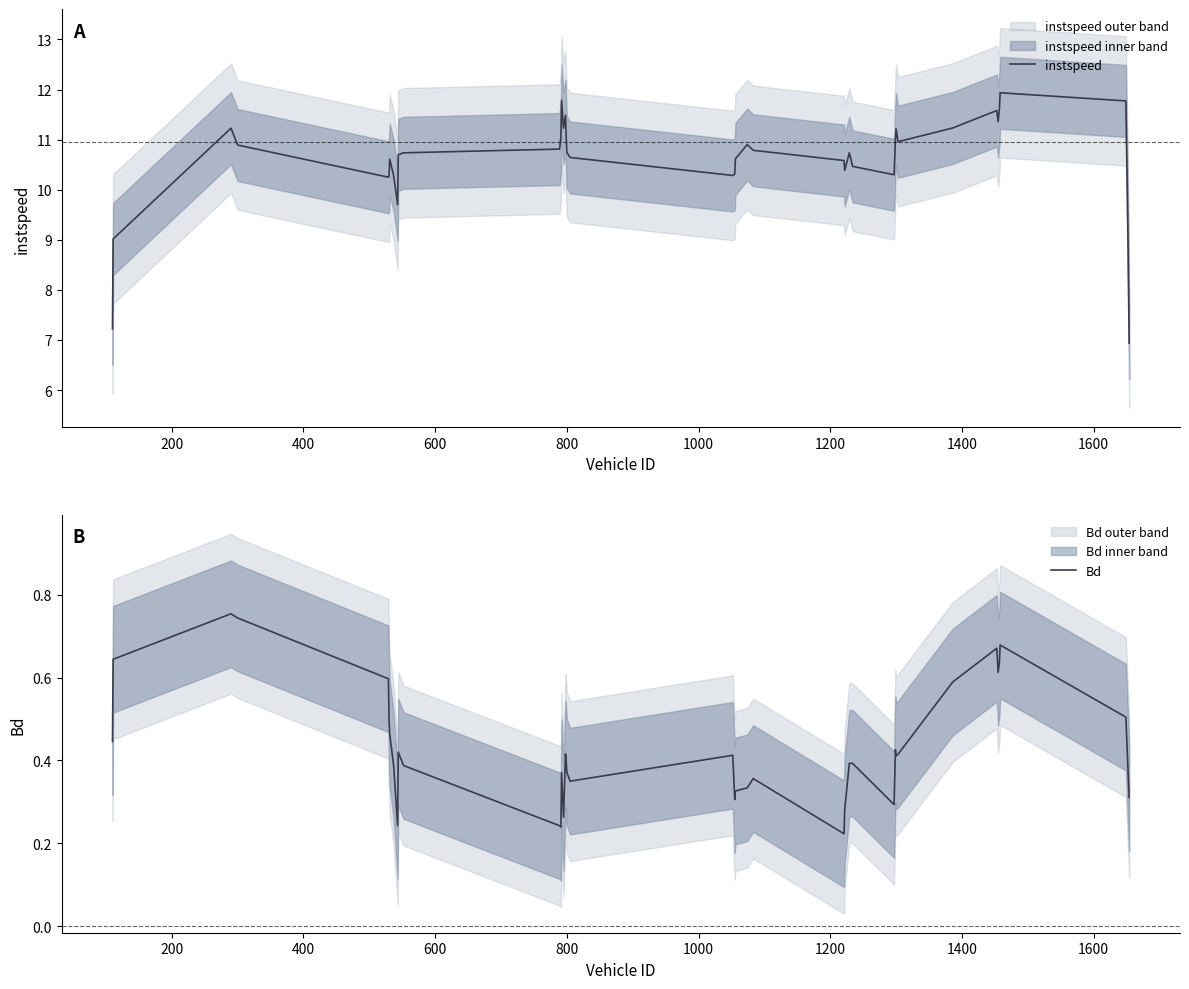

What is the minimum value for instspeed?

6.9